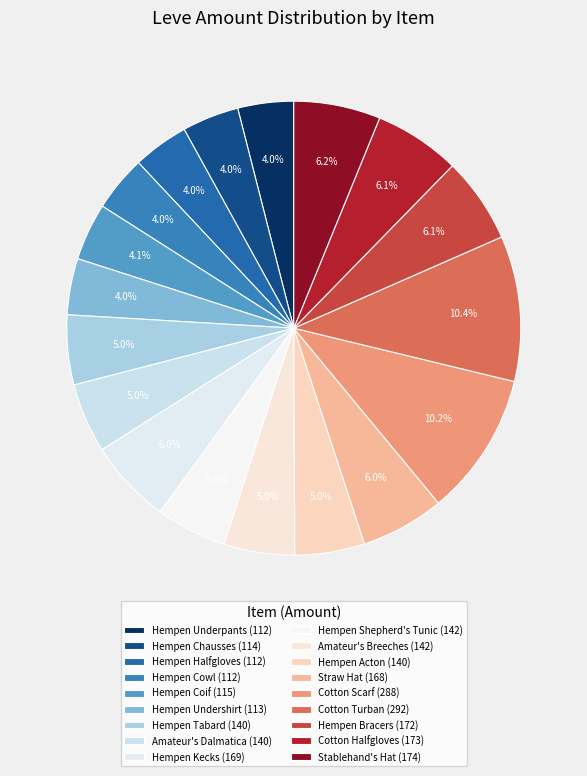

Do Cotton Scarf and Hempen Bracers together represent more than half of the pie?

No